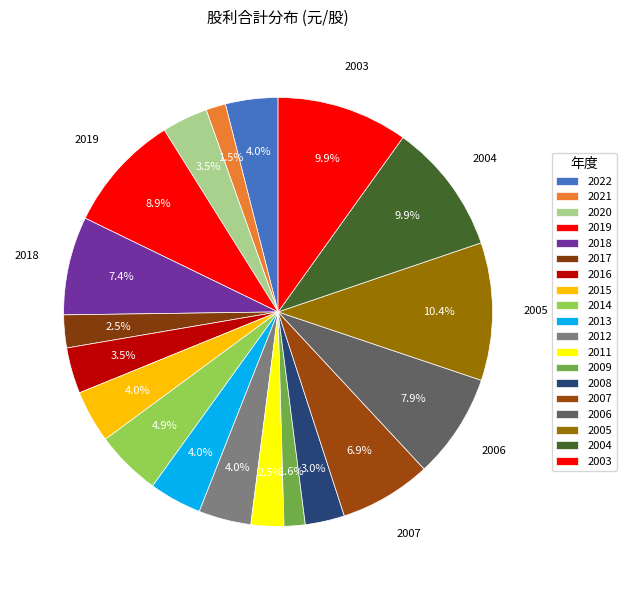

Rank the categories by value from highest to lowest.

2005, 2004, 2003, 2019, 2006, 2018, 2007, 2014, 2022, 2015, 2013, 2012, 2020, 2016, 2008, 2017, 2011, 2009, 2021